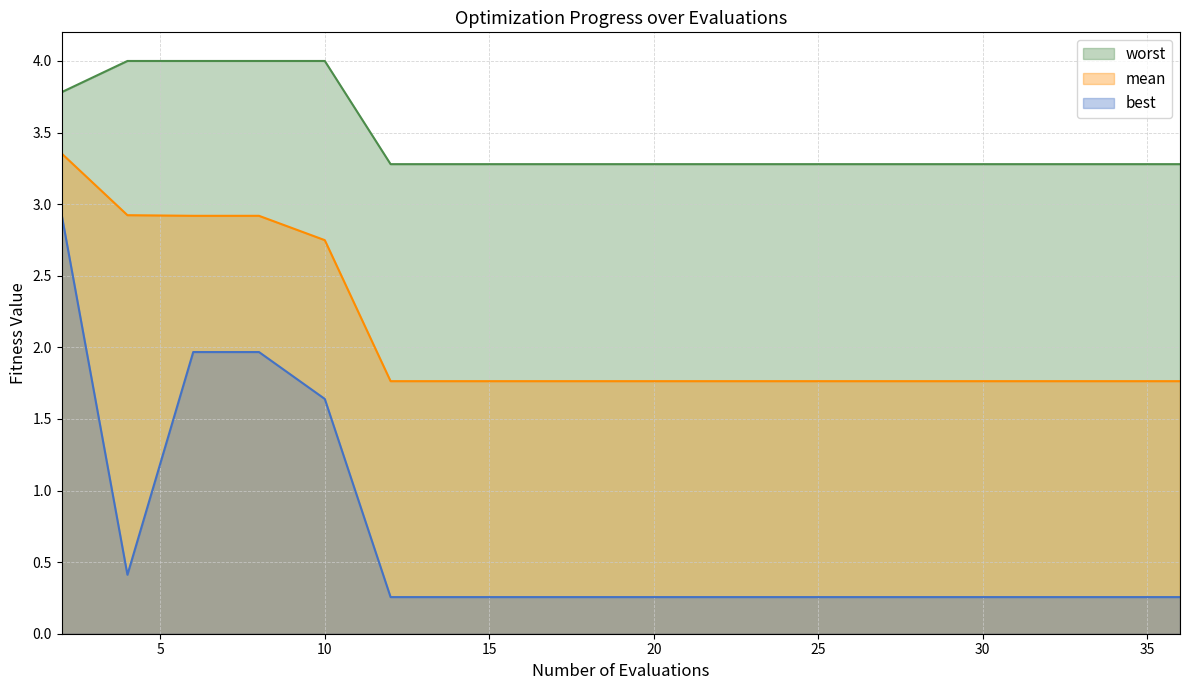

List the series in order of their peak value, lowest first.

best, mean, worst